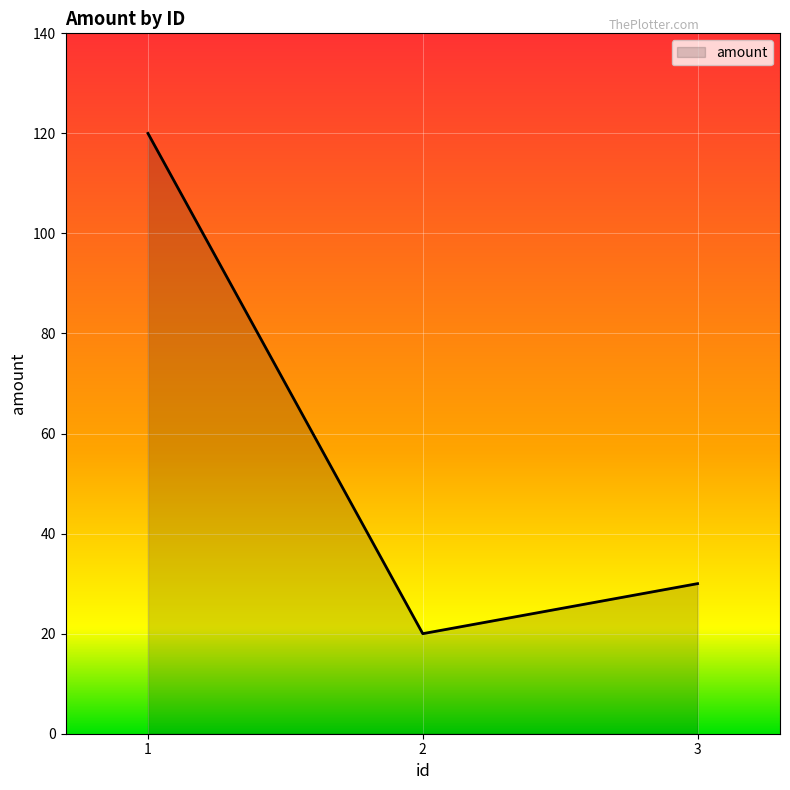

How many values are between 20 and 120?

3